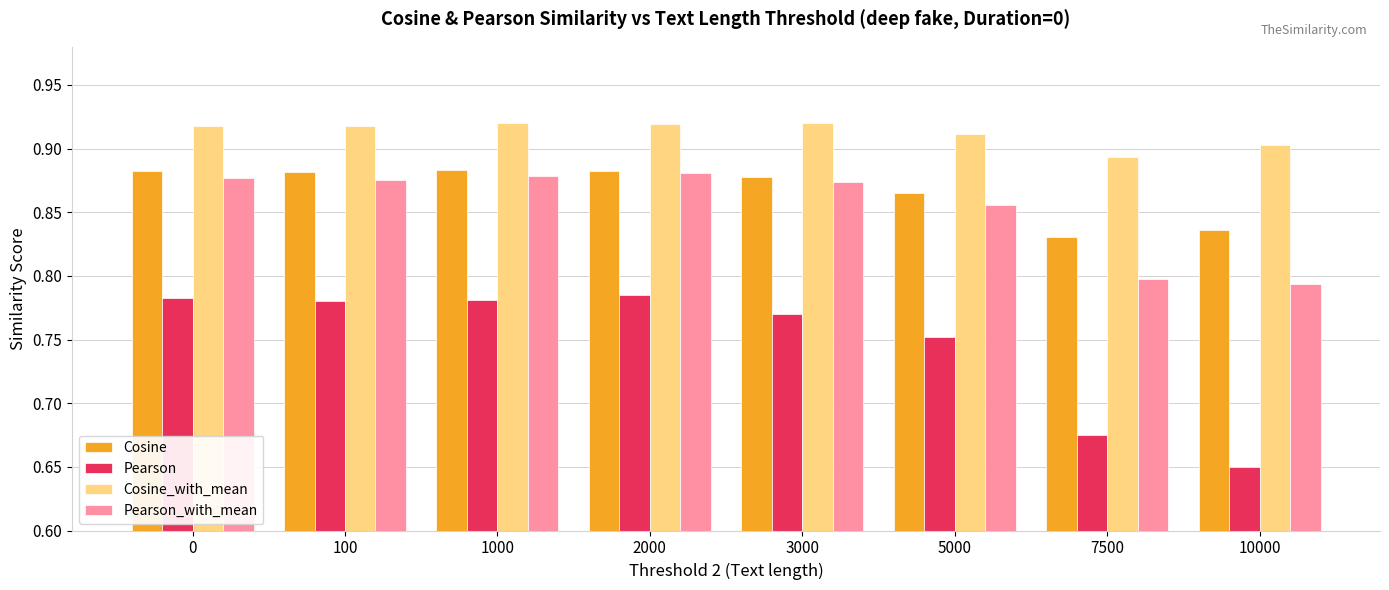

What is the difference between the maximum and minimum values in the Cosine series?

0.1